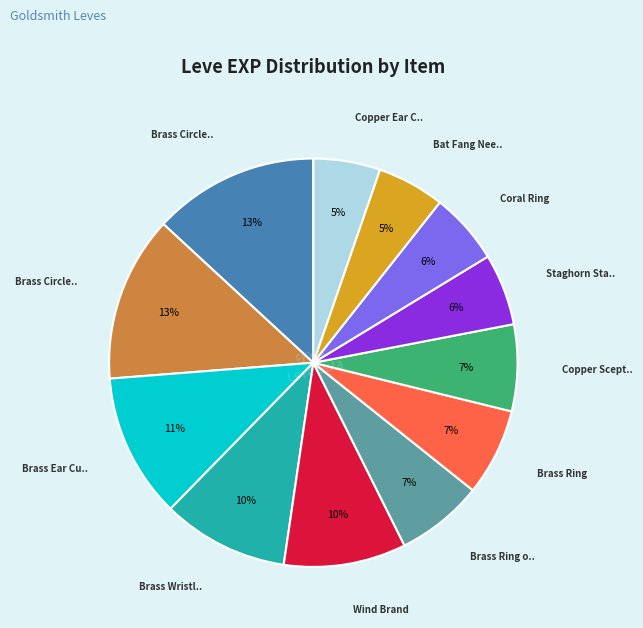

Is there a majority slice in this chart?

No